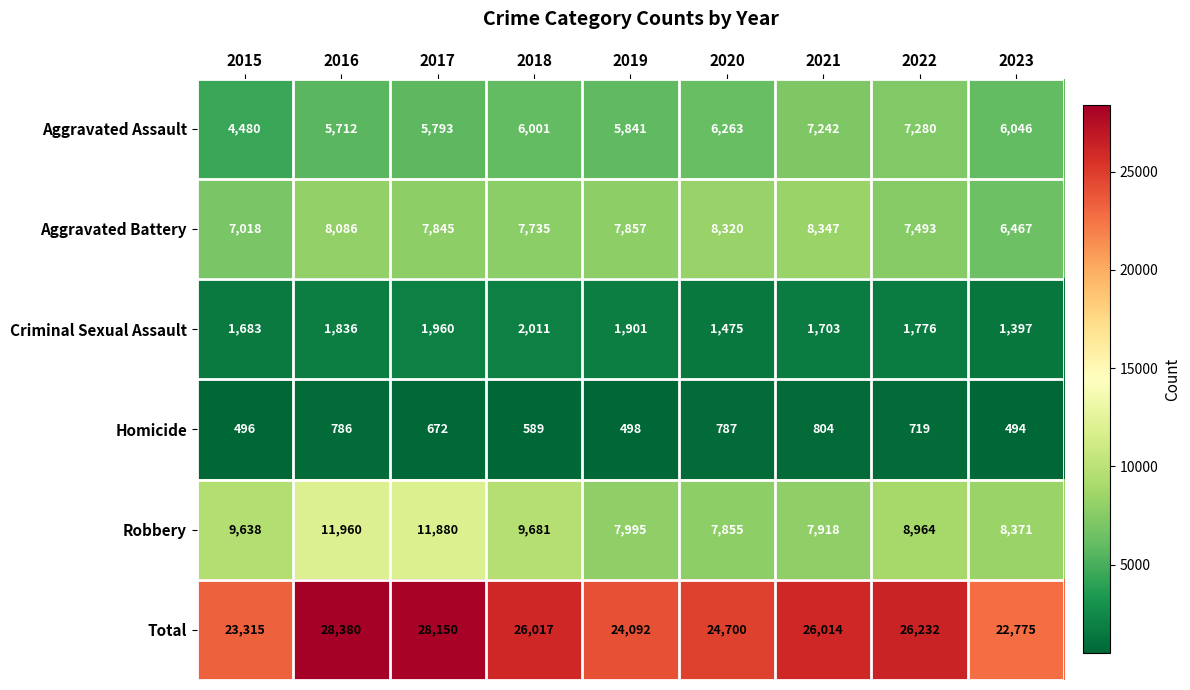

Which series has the largest total across all categories?

Total